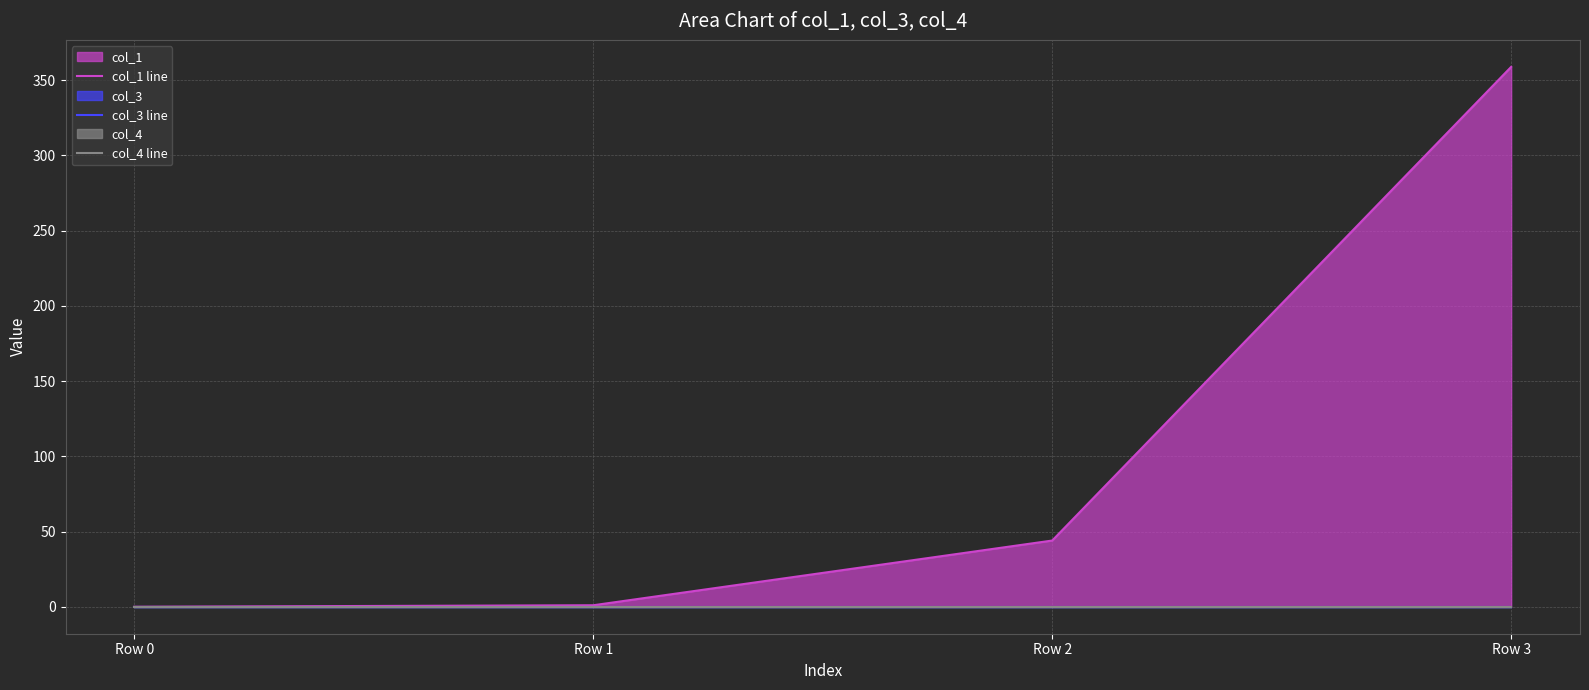

Which series has the largest range (max minus min)?

col_1 line